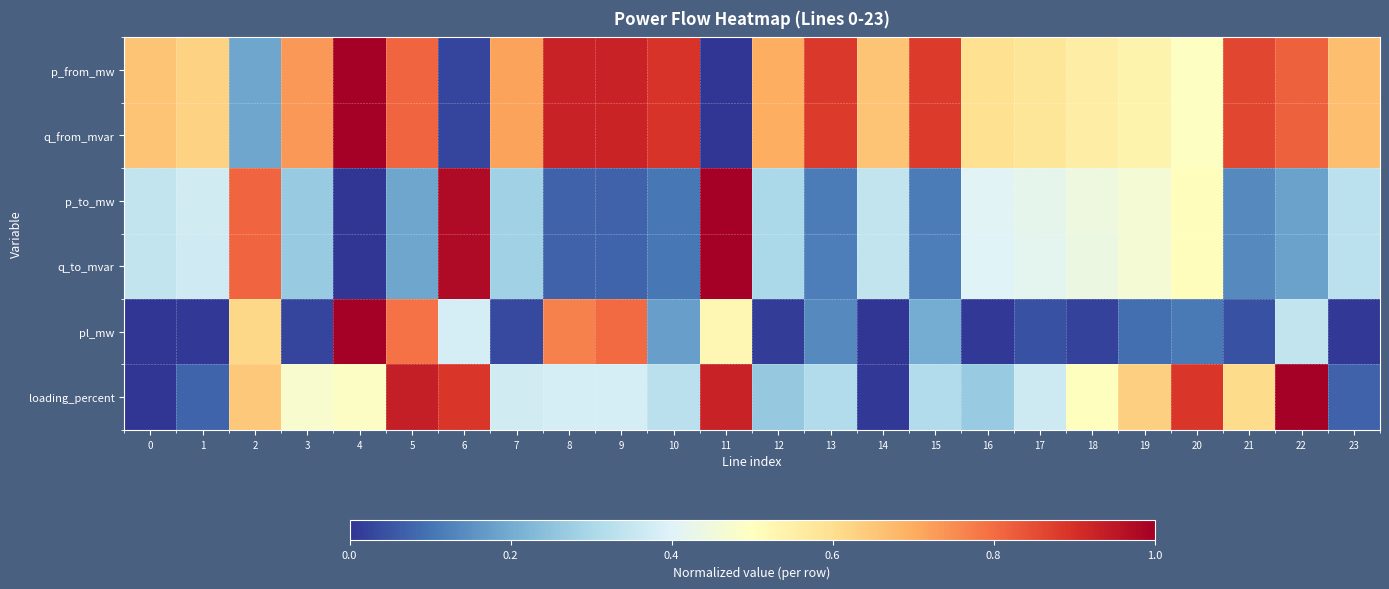

Which series has the widest spread of values?

p_from_mw